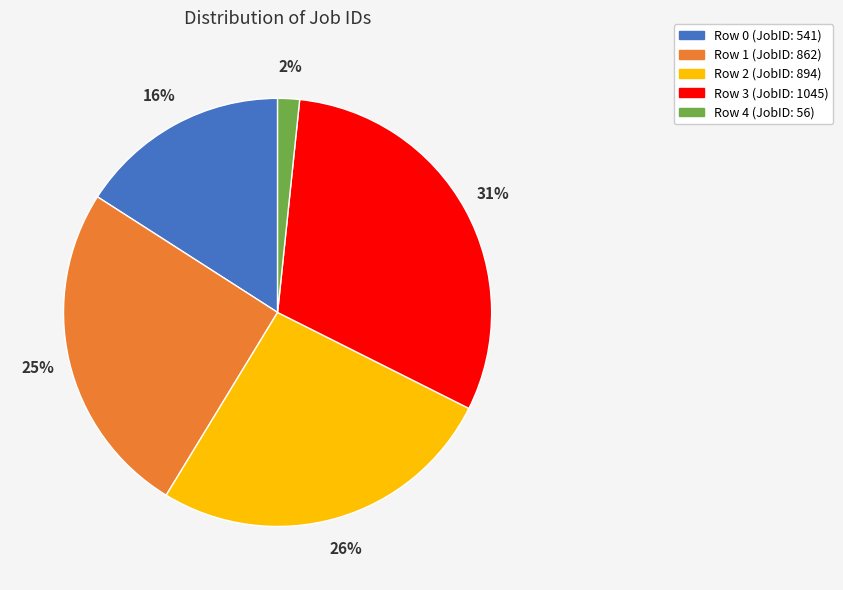

Count the number of slices in the pie.

5